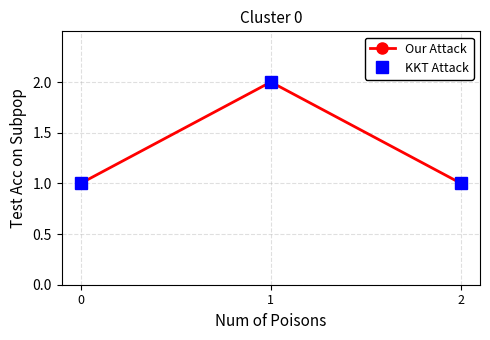

Rank the series at 1 from lowest to highest value.

Our Attack, KKT Attack